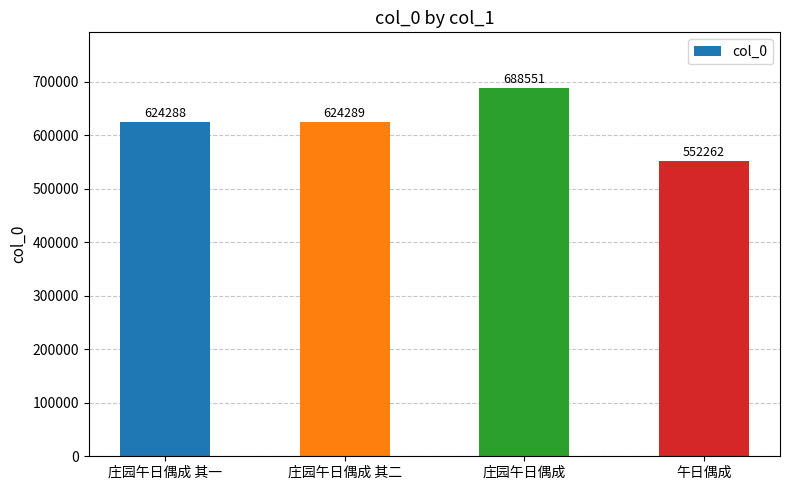

What is the label of the 1st bar from the left?

庄园午日偶成 其一